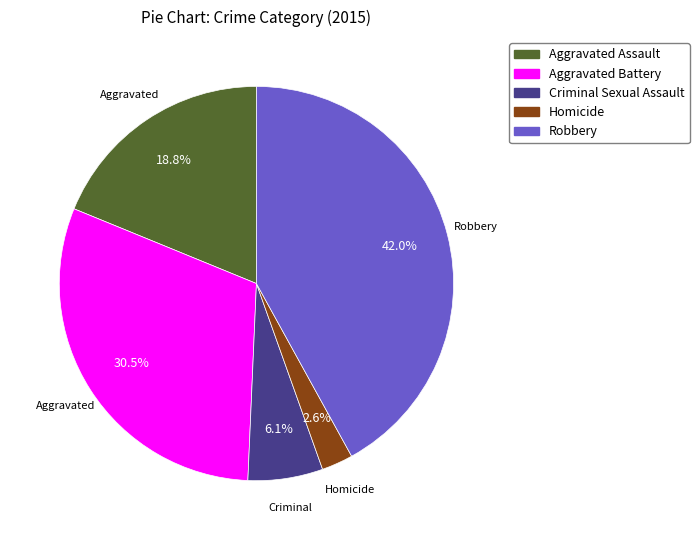

Is there a majority slice in this chart?

No